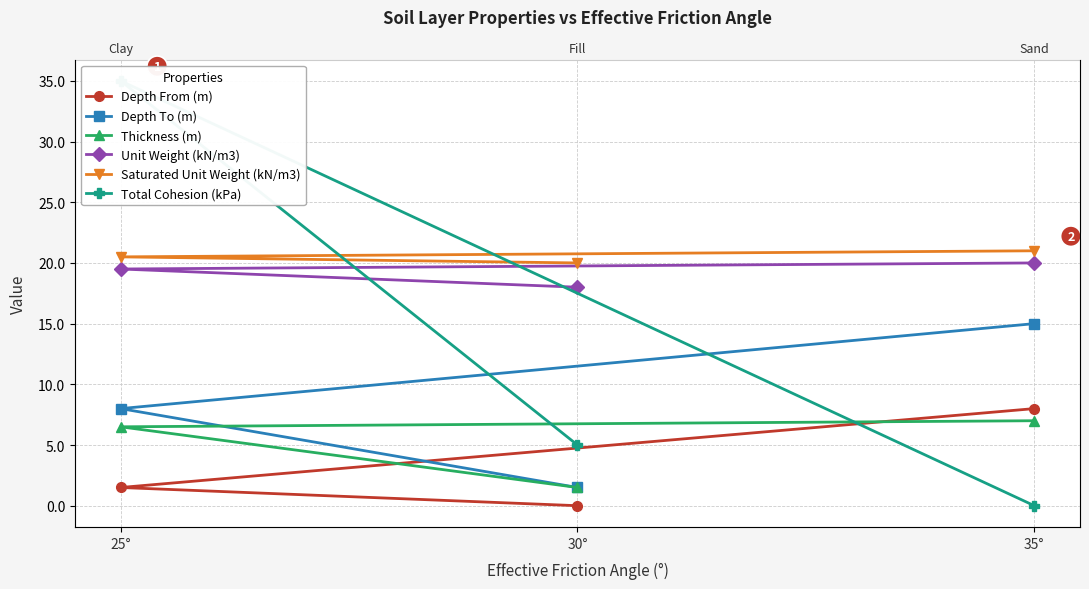

At 25°, list the series in order from largest to smallest.

Total Cohesion (kPa), Saturated Unit Weight (kN/m3), Unit Weight (kN/m3), Depth To (m), Thickness (m), Depth From (m)